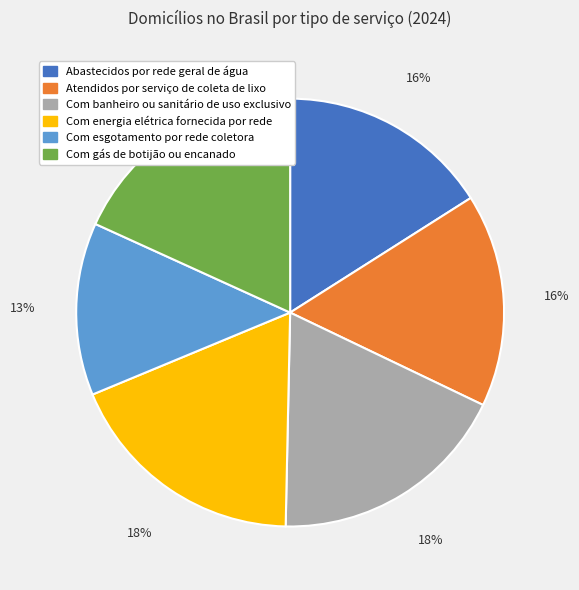

How many slices are in this pie chart?

6